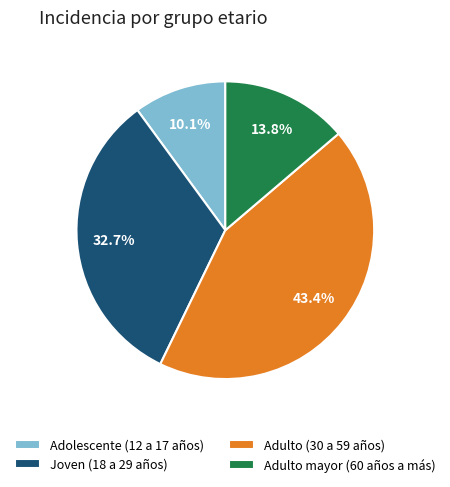

True or false: Adolescente (12 a 17 años) accounts for 19% of the total.

False